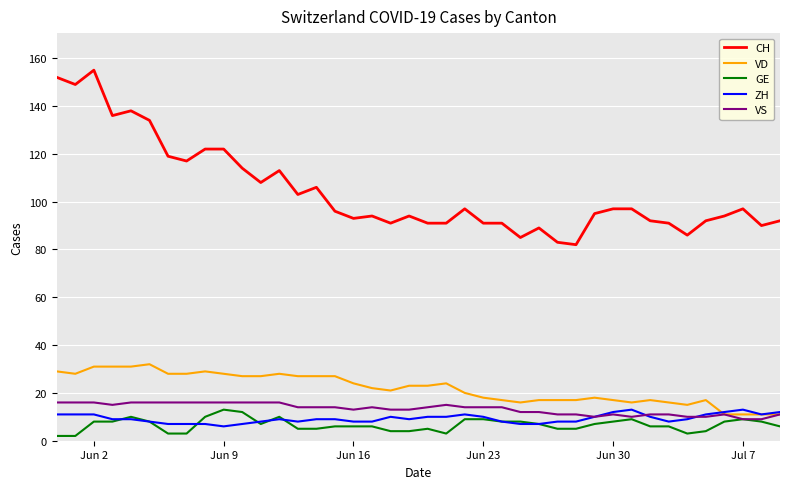

What is the minimum value for VS?

9